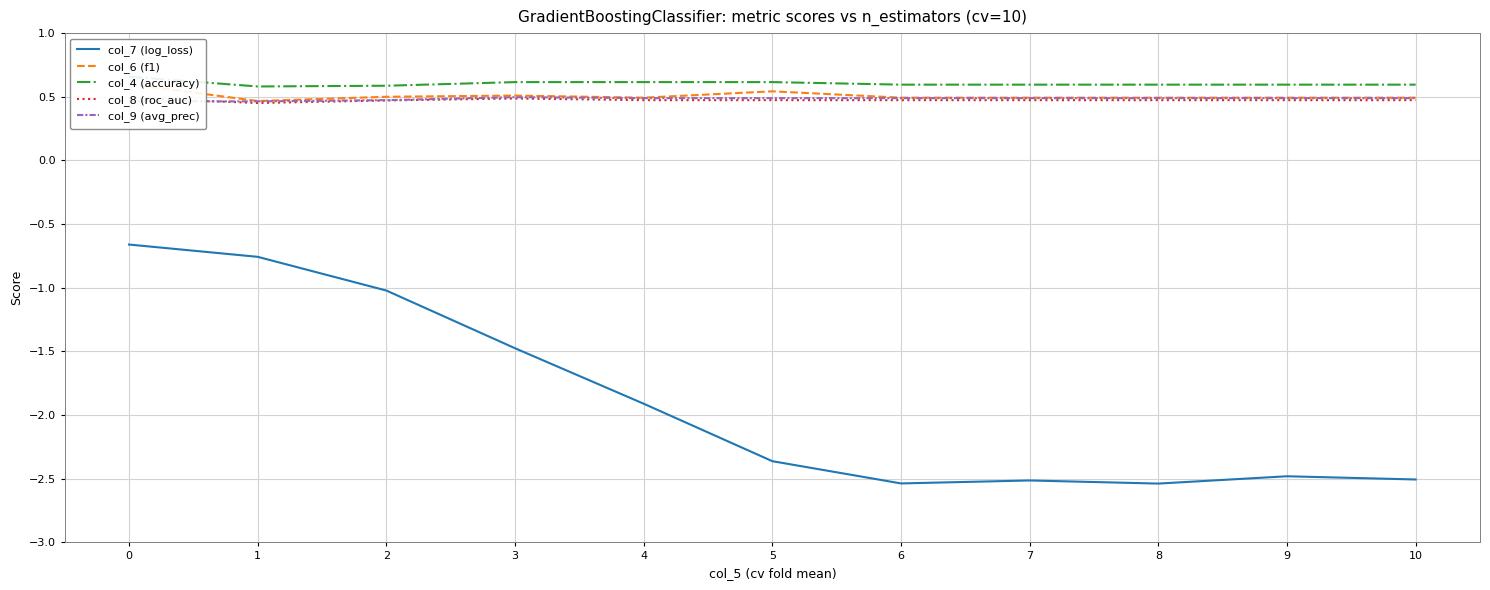

True or false: col_4 (accuracy) and col_9 (avg_prec) intersect in this chart.

False